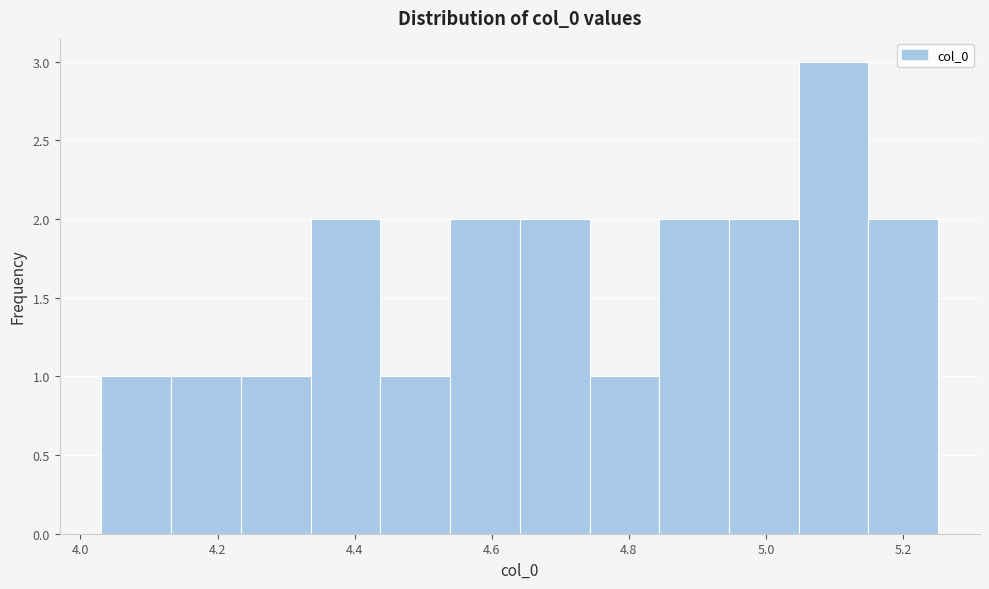

Reading left to right, list every bar in this chart as the range it spans on the x-axis followed by its height. Neither the bar edges nor the heights are printed on the chart, so give them approximately, as read against the axes.

4.04 to 4.14: 1
4.14 to 4.24: 1
4.24 to 4.34: 1
4.34 to 4.44: 2
4.44 to 4.54: 1
4.54 to 4.64: 2
4.64 to 4.74: 2
4.74 to 4.84: 1
4.84 to 4.94: 2
4.94 to 5.04: 2
5.04 to 5.14: 3
5.14 to 5.26: 2